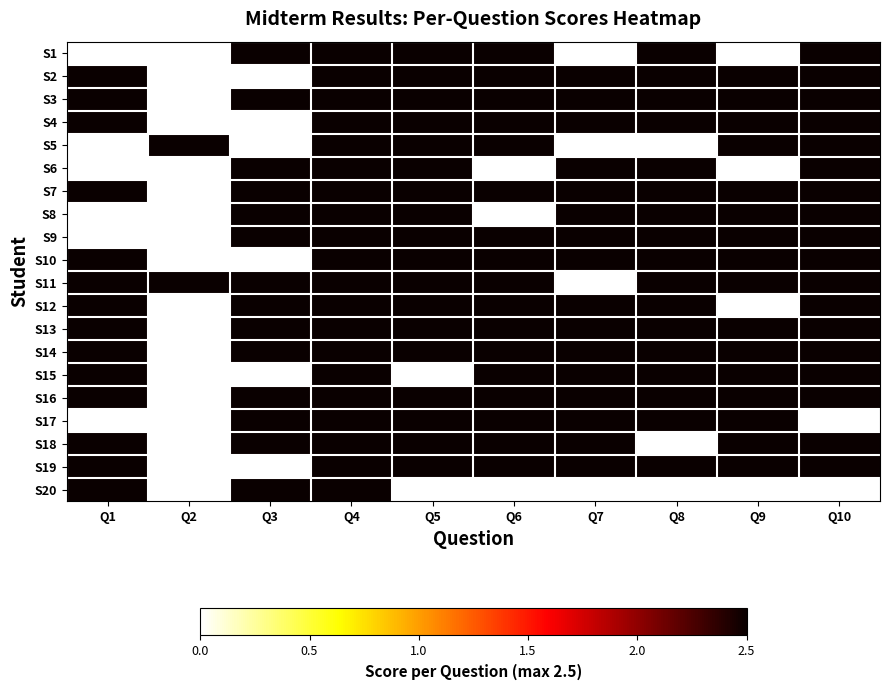

Reading left to right, list all the values displayed in this chart.

S1: Q1=0.0	Q2=0.0	Q3=2.5	Q4=2.5	Q5=2.5	Q6=2.5	Q7=0.0	Q8=2.5	Q9=0.0	Q10=2.5
S2: Q1=2.5	Q2=0.0	Q3=0.0	Q4=2.5	Q5=2.5	Q6=2.5	Q7=2.5	Q8=2.5	Q9=2.5	Q10=2.5
S3: Q1=2.5	Q2=0.0	Q3=2.5	Q4=2.5	Q5=2.5	Q6=2.5	Q7=2.5	Q8=2.5	Q9=2.5	Q10=2.5
S4: Q1=2.5	Q2=0.0	Q3=0.0	Q4=2.5	Q5=2.5	Q6=2.5	Q7=2.5	Q8=2.5	Q9=2.5	Q10=2.5
S5: Q1=0.0	Q2=2.5	Q3=0.0	Q4=2.5	Q5=2.5	Q6=2.5	Q7=0.0	Q8=0.0	Q9=2.5	Q10=2.5
S6: Q1=0.0	Q2=0.0	Q3=2.5	Q4=2.5	Q5=2.5	Q6=0.0	Q7=2.5	Q8=2.5	Q9=0.0	Q10=2.5
S7: Q1=2.5	Q2=0.0	Q3=2.5	Q4=2.5	Q5=2.5	Q6=2.5	Q7=2.5	Q8=2.5	Q9=2.5	Q10=2.5
S8: Q1=0.0	Q2=0.0	Q3=2.5	Q4=2.5	Q5=2.5	Q6=0.0	Q7=2.5	Q8=2.5	Q9=2.5	Q10=2.5
S9: Q1=0.0	Q2=0.0	Q3=2.5	Q4=2.5	Q5=2.5	Q6=2.5	Q7=2.5	Q8=2.5	Q9=2.5	Q10=2.5
S10: Q1=2.5	Q2=0.0	Q3=0.0	Q4=2.5	Q5=2.5	Q6=2.5	Q7=2.5	Q8=2.5	Q9=2.5	Q10=2.5
S11: Q1=2.5	Q2=2.5	Q3=2.5	Q4=2.5	Q5=2.5	Q6=2.5	Q7=0.0	Q8=2.5	Q9=2.5	Q10=2.5
S12: Q1=2.5	Q2=0.0	Q3=2.5	Q4=2.5	Q5=2.5	Q6=2.5	Q7=2.5	Q8=2.5	Q9=0.0	Q10=2.5
S13: Q1=2.5	Q2=0.0	Q3=2.5	Q4=2.5	Q5=2.5	Q6=2.5	Q7=2.5	Q8=2.5	Q9=2.5	Q10=2.5
S14: Q1=2.5	Q2=0.0	Q3=2.5	Q4=2.5	Q5=2.5	Q6=2.5	Q7=2.5	Q8=2.5	Q9=2.5	Q10=2.5
S15: Q1=2.5	Q2=0.0	Q3=0.0	Q4=2.5	Q5=0.0	Q6=2.5	Q7=2.5	Q8=2.5	Q9=2.5	Q10=2.5
S16: Q1=2.5	Q2=0.0	Q3=2.5	Q4=2.5	Q5=2.5	Q6=2.5	Q7=2.5	Q8=2.5	Q9=2.5	Q10=2.5
S17: Q1=0.0	Q2=0.0	Q3=2.5	Q4=2.5	Q5=2.5	Q6=2.5	Q7=2.5	Q8=2.5	Q9=2.5	Q10=0.0
S18: Q1=2.5	Q2=0.0	Q3=2.5	Q4=2.5	Q5=2.5	Q6=2.5	Q7=2.5	Q8=0.0	Q9=2.5	Q10=2.5
S19: Q1=2.5	Q2=0.0	Q3=0.0	Q4=2.5	Q5=2.5	Q6=2.5	Q7=2.5	Q8=2.5	Q9=2.5	Q10=2.5
S20: Q1=2.5	Q2=0.0	Q3=2.5	Q4=2.5	Q5=0.0	Q6=0.0	Q7=0.0	Q8=0.0	Q9=0.0	Q10=0.0